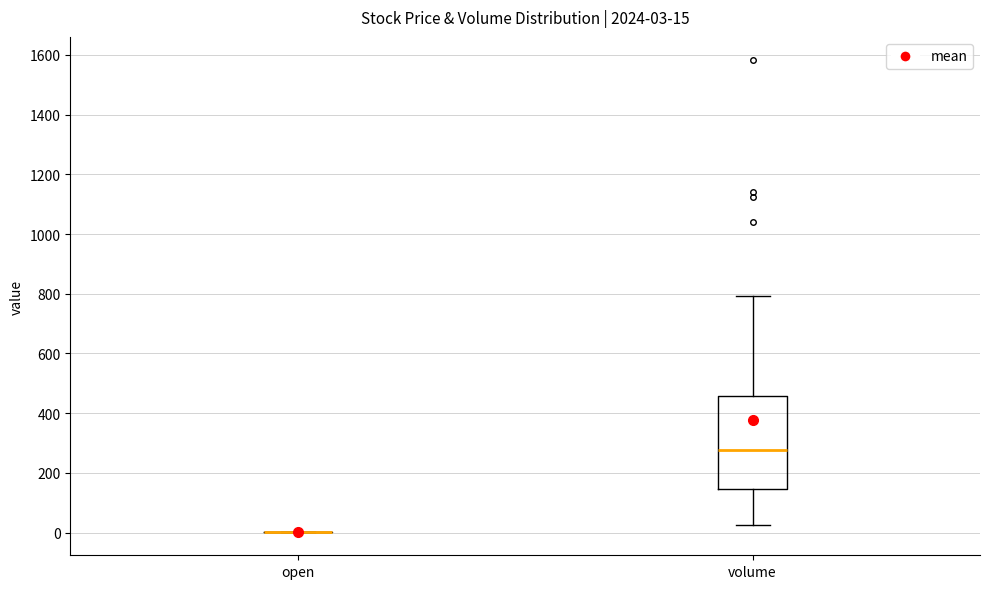

Which box is the tallest, from its lower edge to its upper edge?

volume